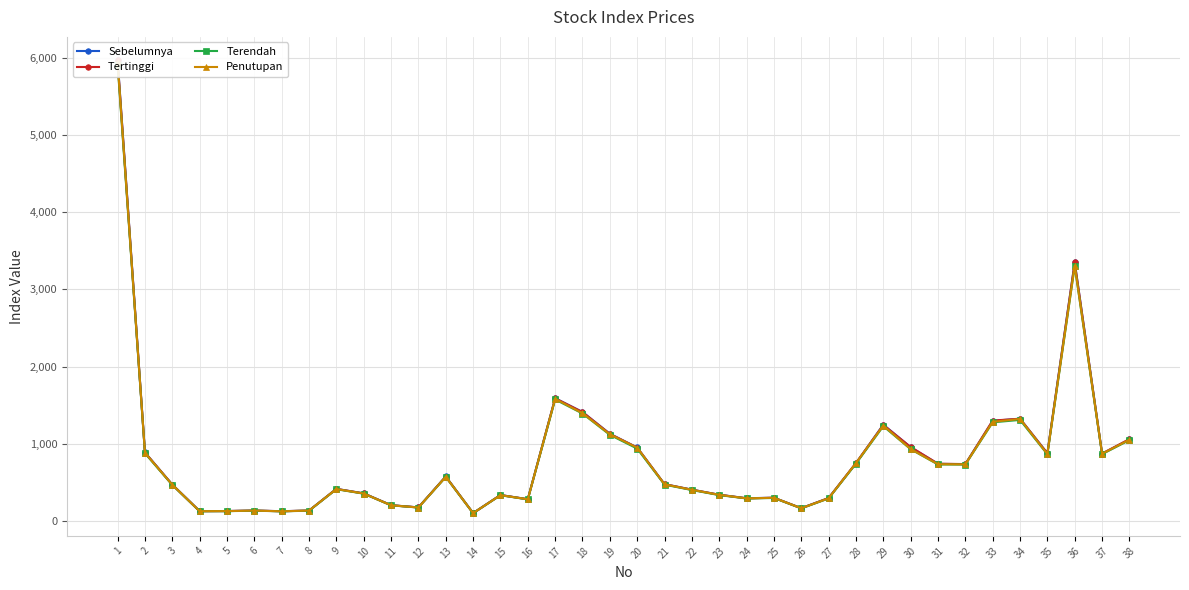

Which series has the largest total across all categories?

Sebelumnya